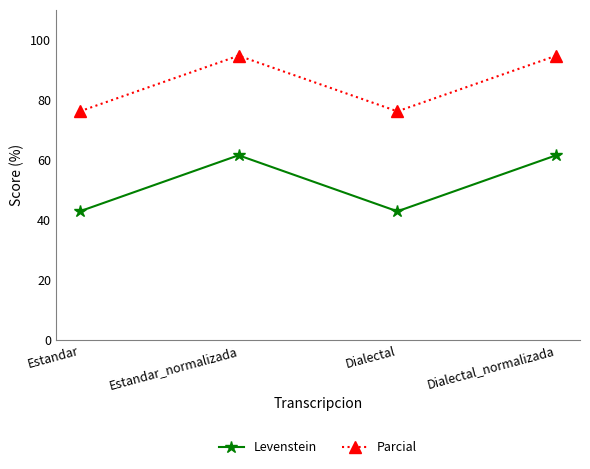

What is the sum of all Parcial values?

341.9